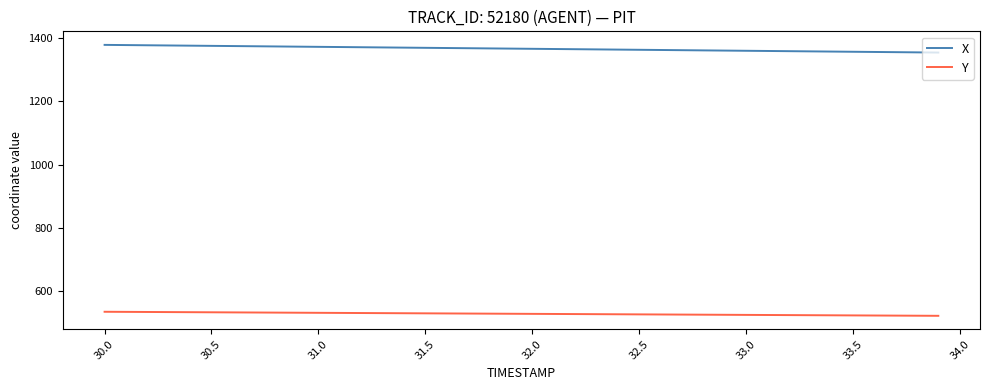

True or false: X and Y intersect in this chart.

False